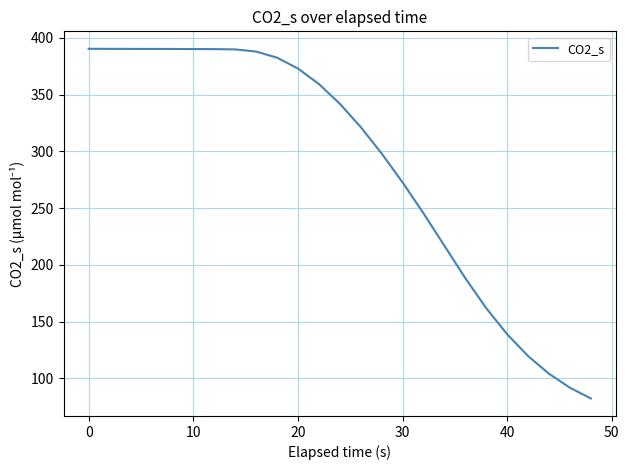

What is the maximum value shown in the chart?

390.3